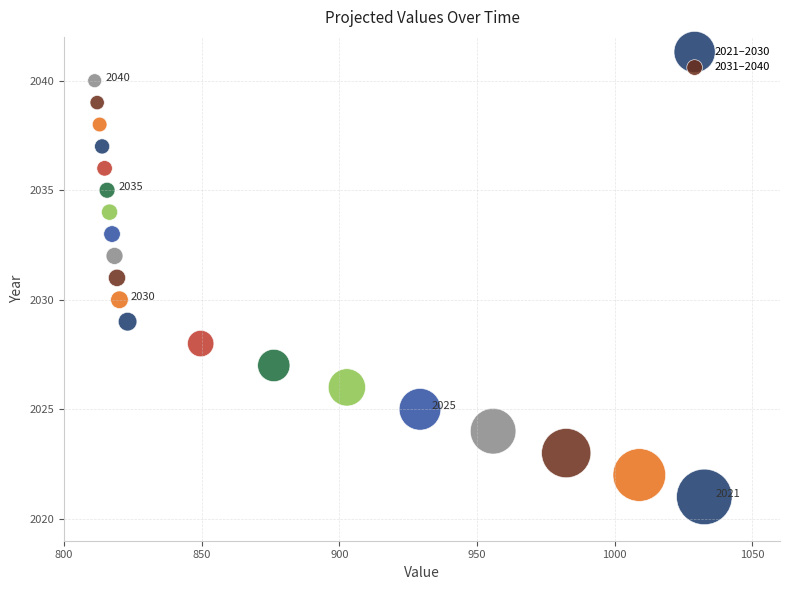

Which series reaches the maximum Y coordinate?

2031–2040